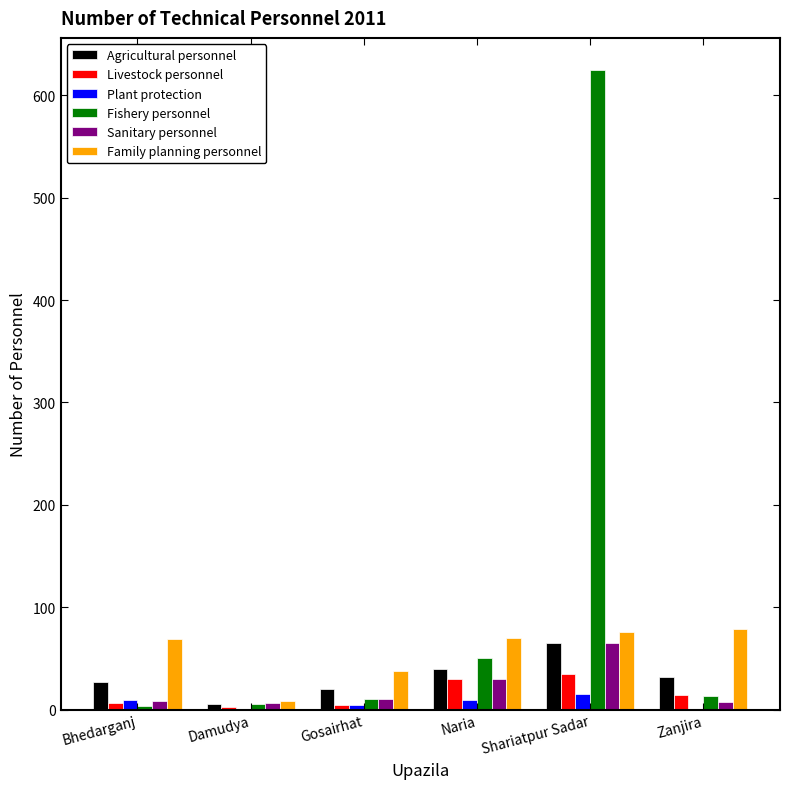

What is the difference between the Plant protection values at Bhedarganj and Damudya?

9